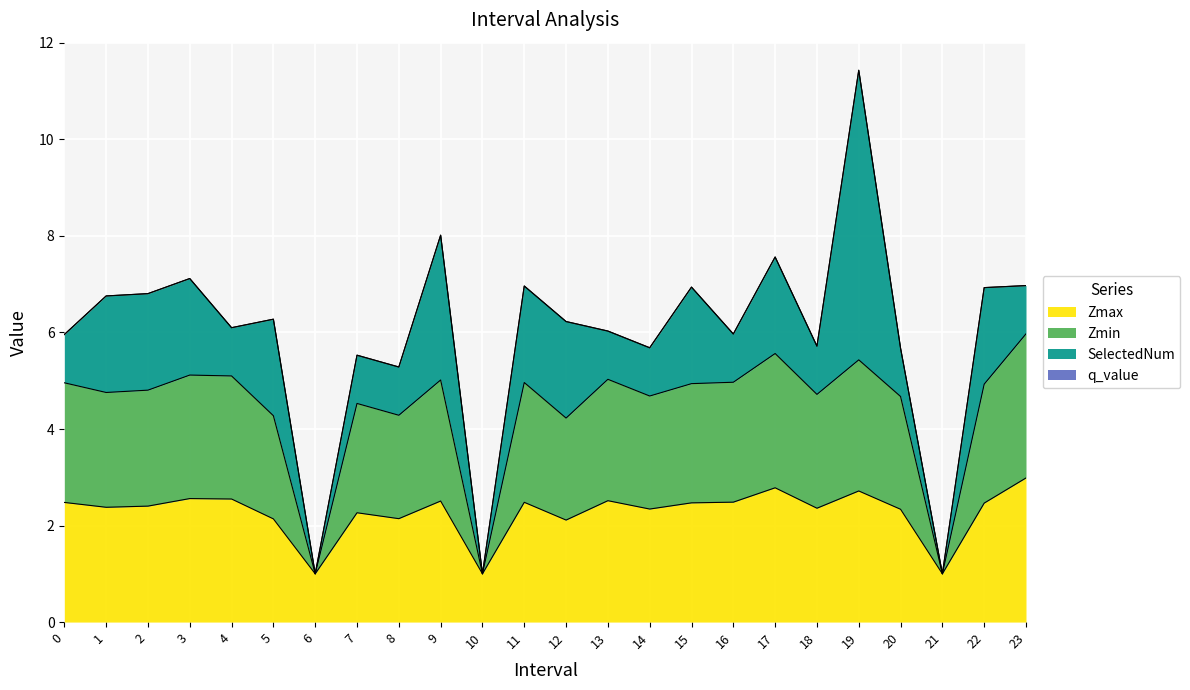

Which has a higher value, 20 or 6?

20